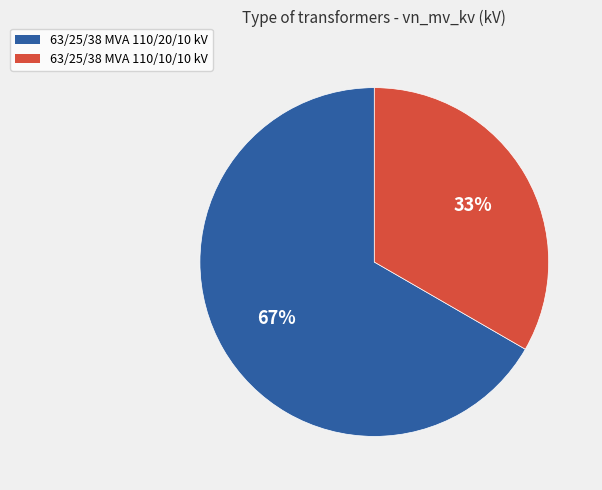

What is the ratio of the value at 63/25/38 MVA 110/20/10 kV to the value at 63/25/38 MVA 110/10/10 kV?

2.0